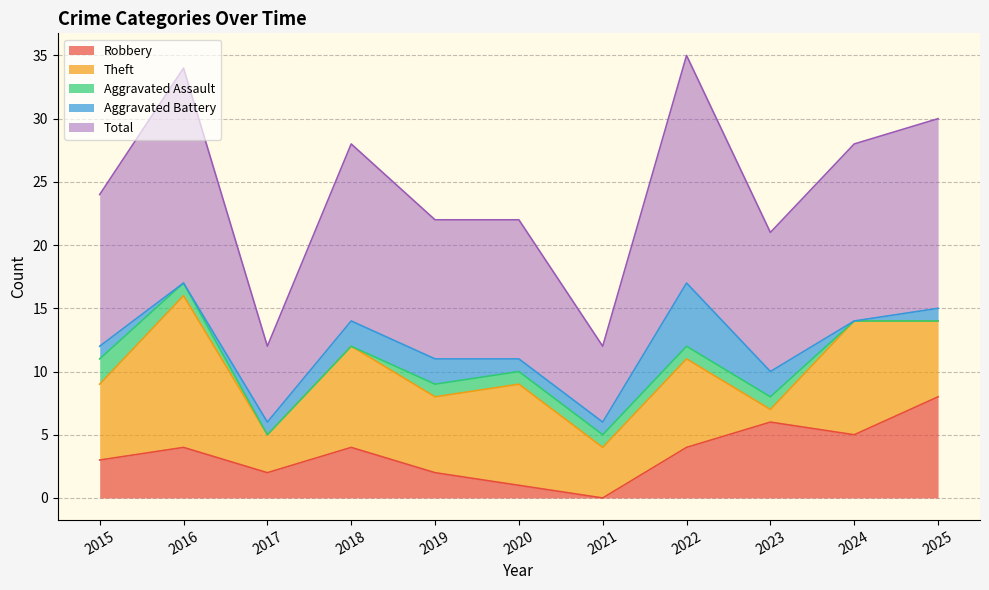

Which category has the highest value in the Robbery series?

2025